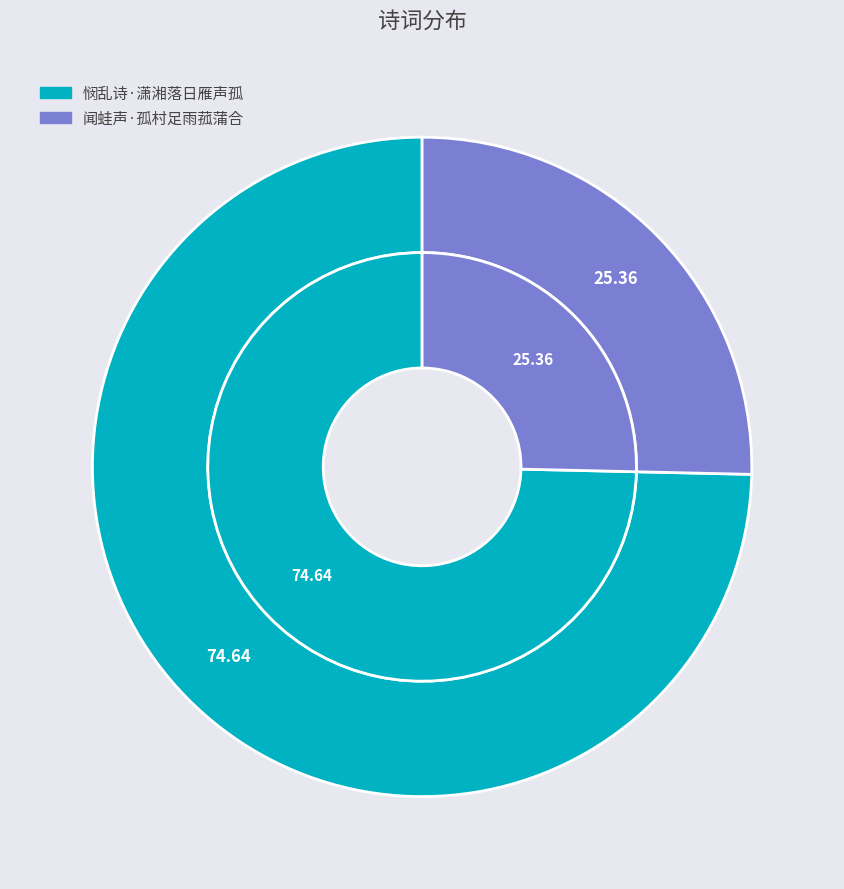

What is the majority slice?

悯乱诗·潇湘落日雁声孤